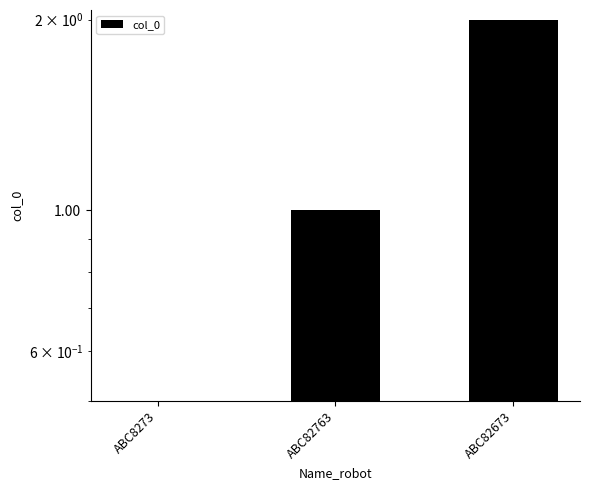

What is the label of the 1st bar from the left?

ABC8273